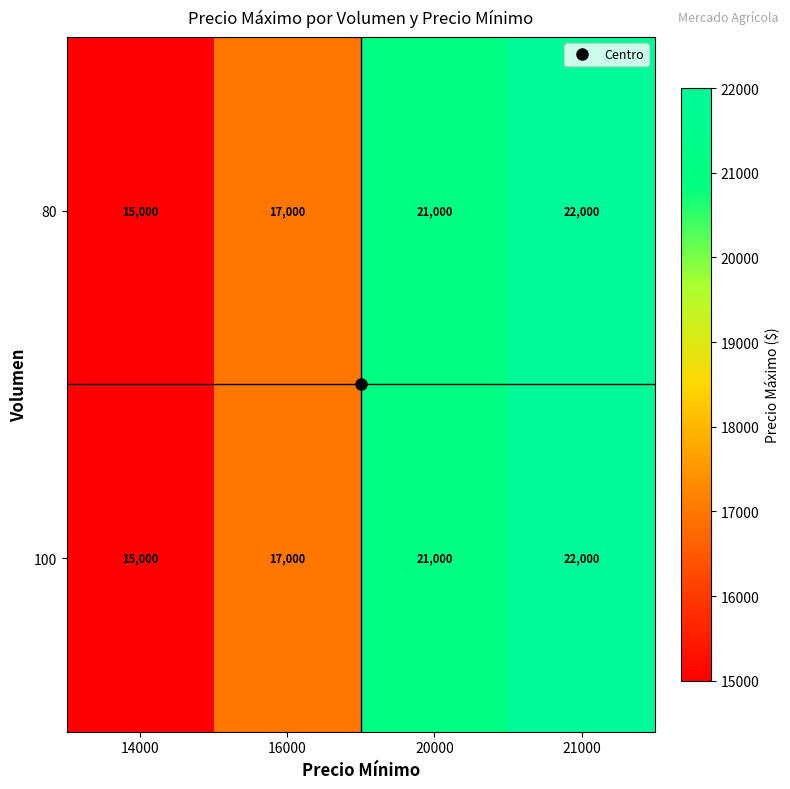

Is it true that 100 equals 15000 at 14000?

True